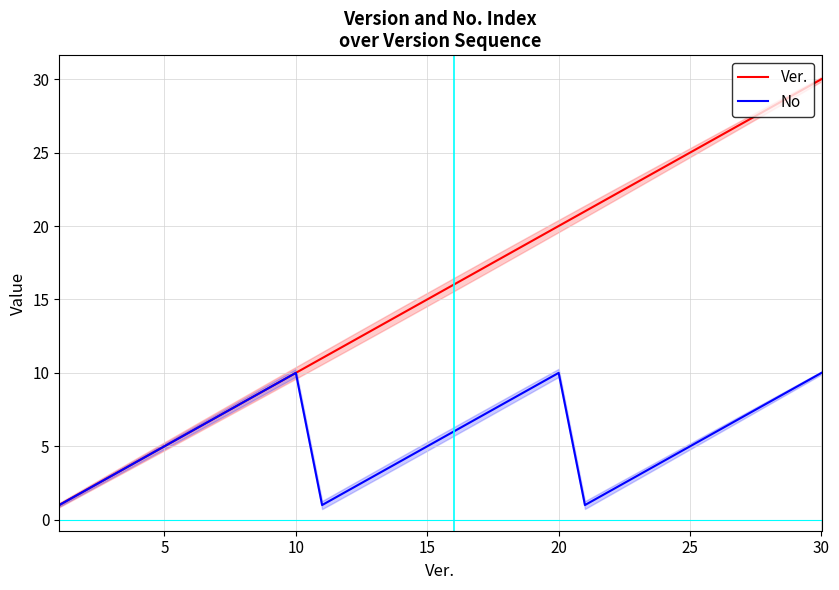

What is the maximum value for No?

10